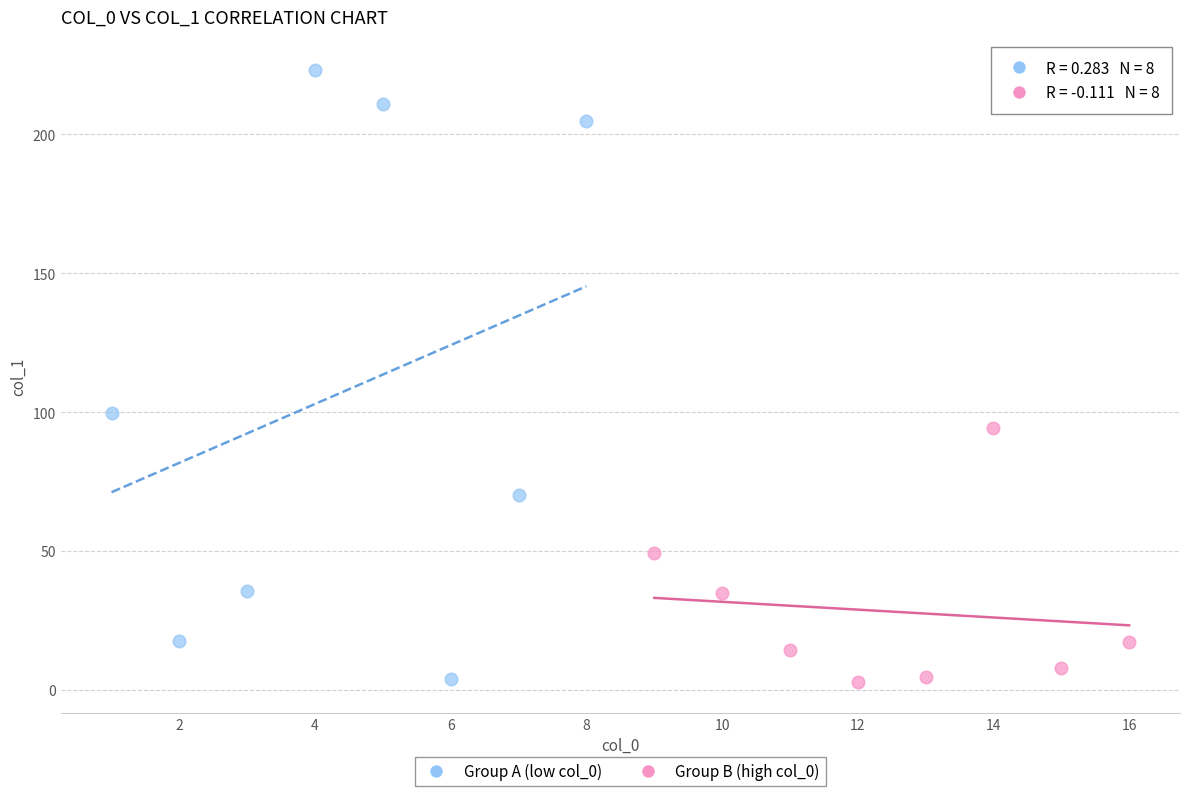

Which series has the largest Y range (max minus min)?

Group A (low col_0)